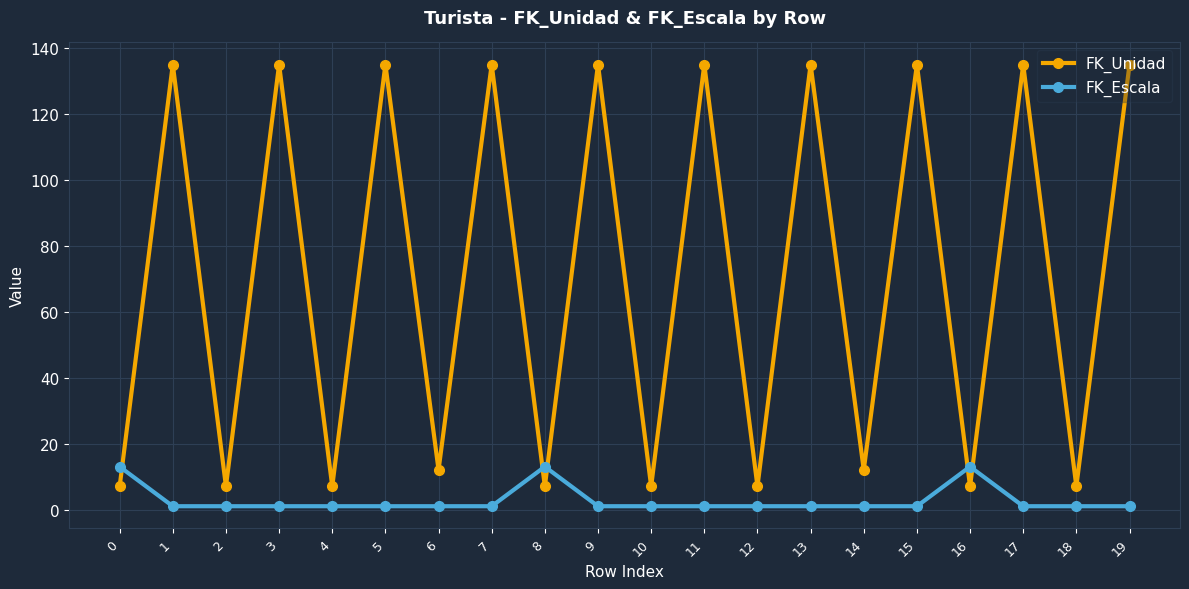

True or false: FK_Escala has a value of 13 at 16.

True